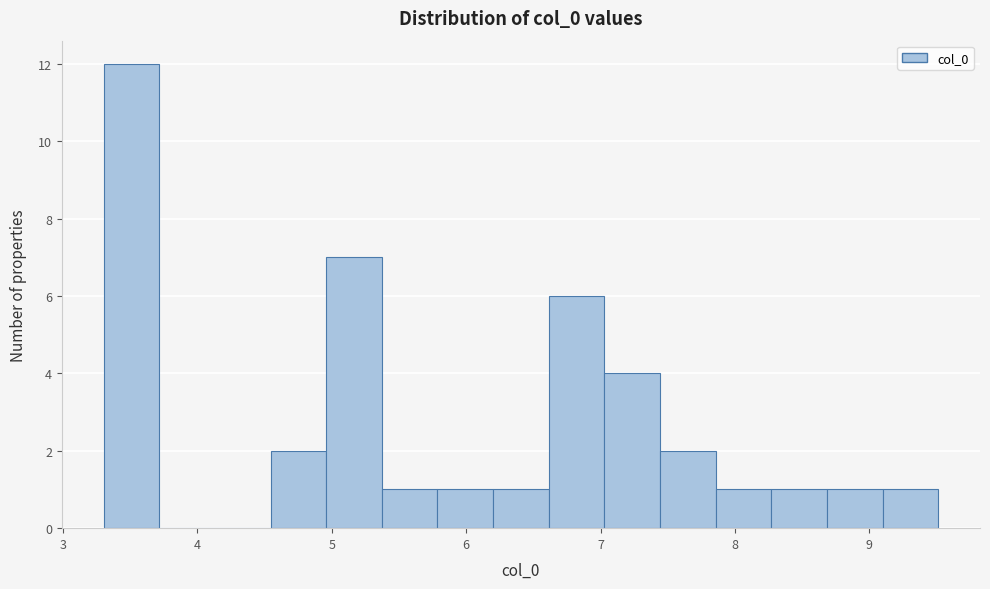

Over which range of the x-axis is the bar tallest?

3.3 to 3.7